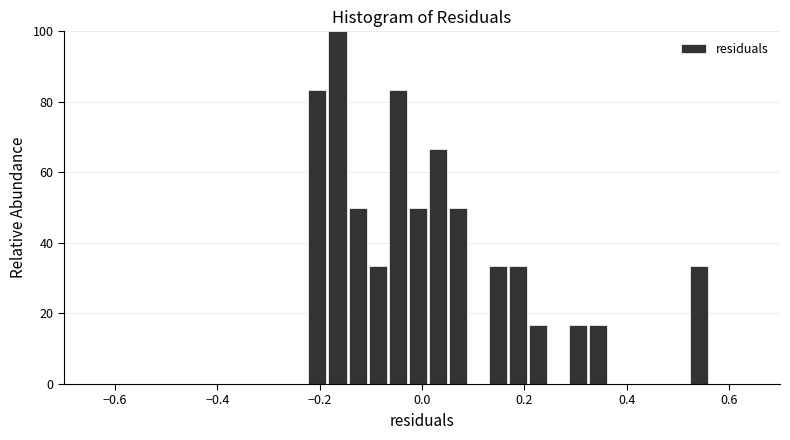

Read against the x-axis, roughly where is the centre of the tallest bar?

-0.16